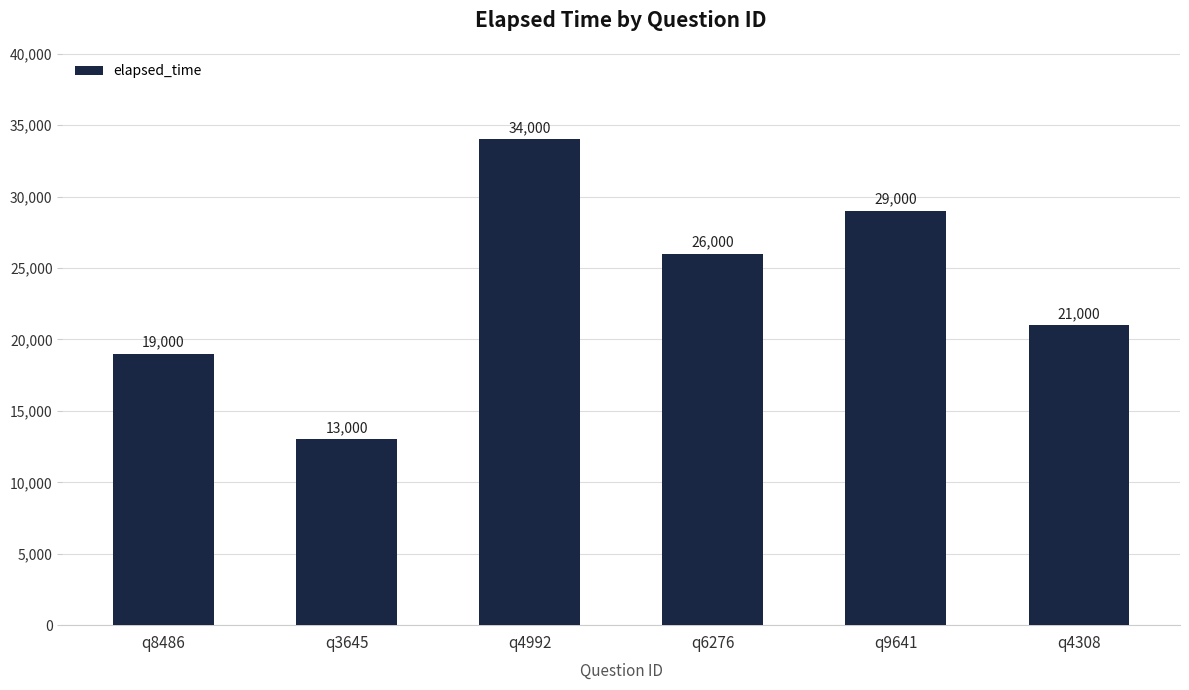

Is it true that the value at q4992 is 34000?

True